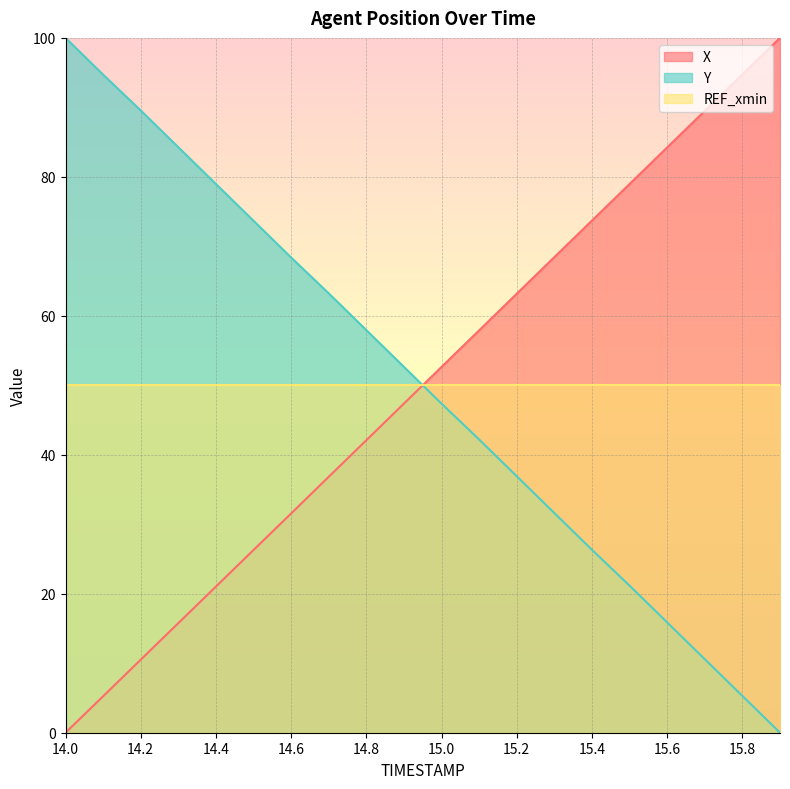

How many lines are shown in the chart?

3